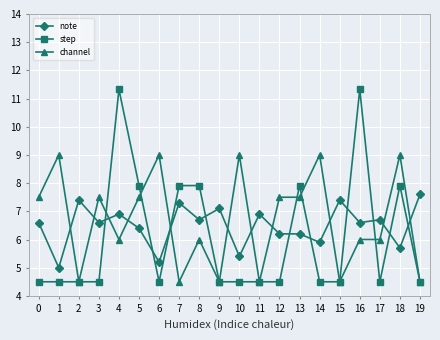

Is it true that step equals 2.7 at 12?

False